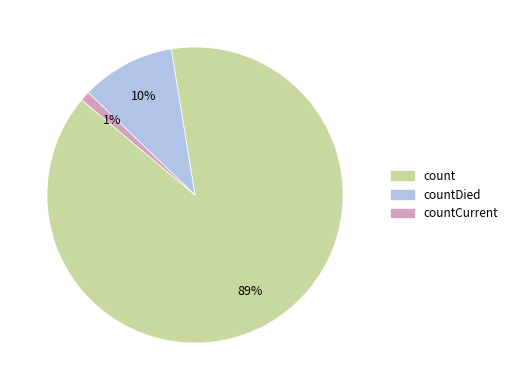

To the nearest percent, what is the average slice percentage?

33%